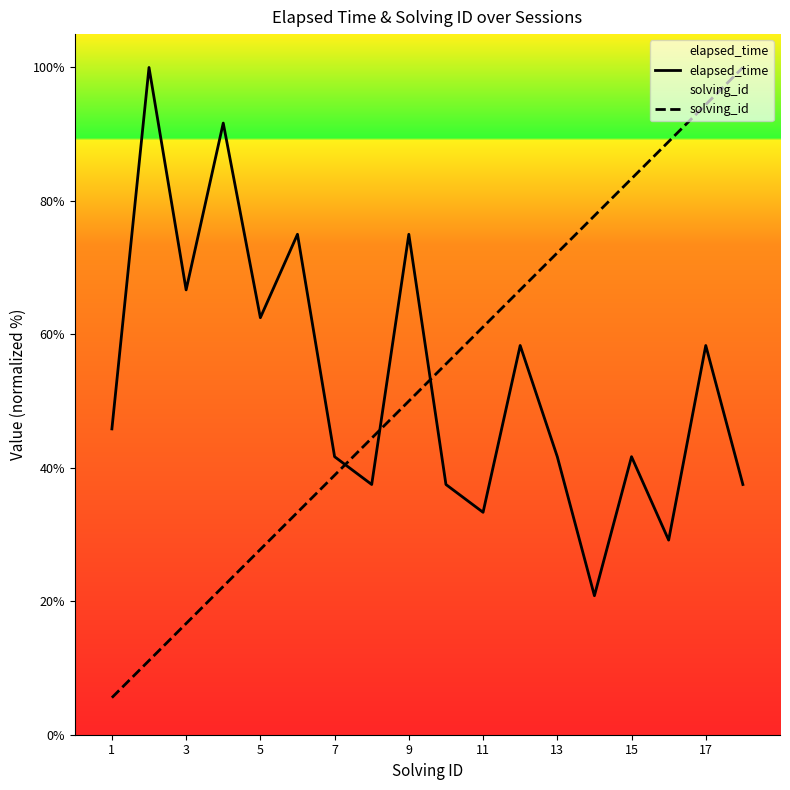

What is the total value across all series at 13?

113.9